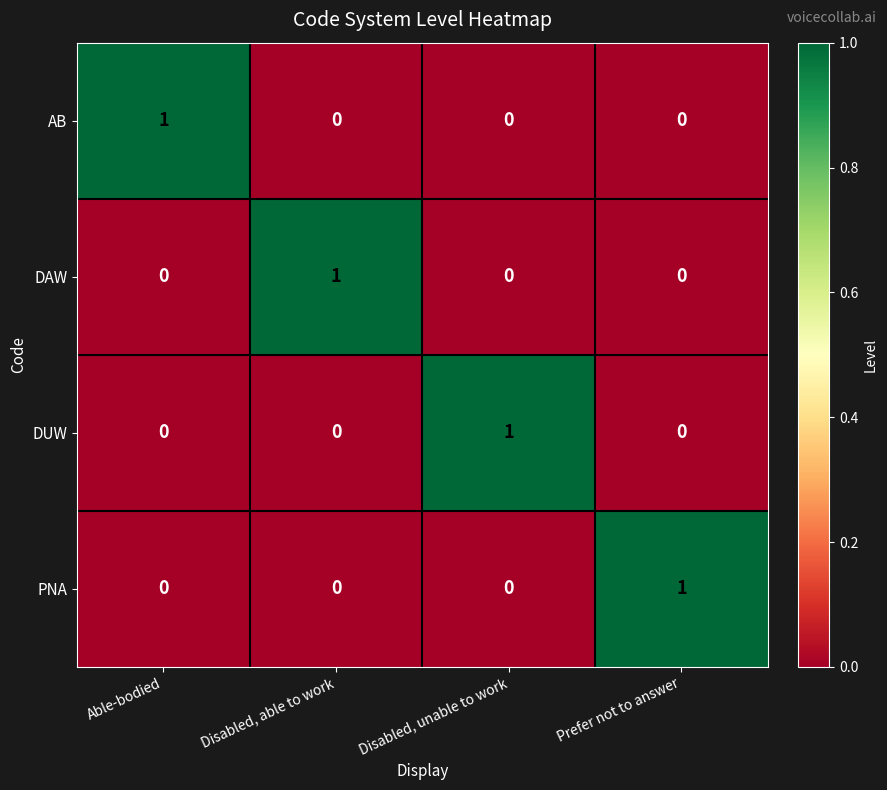

How many AB values are between 0 and 1?

4